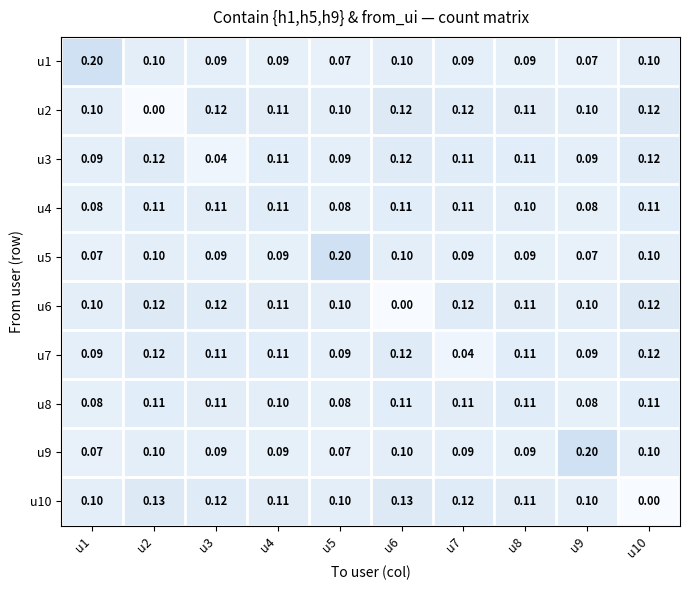

What is the spread (max minus min) of values at u10?

0.1